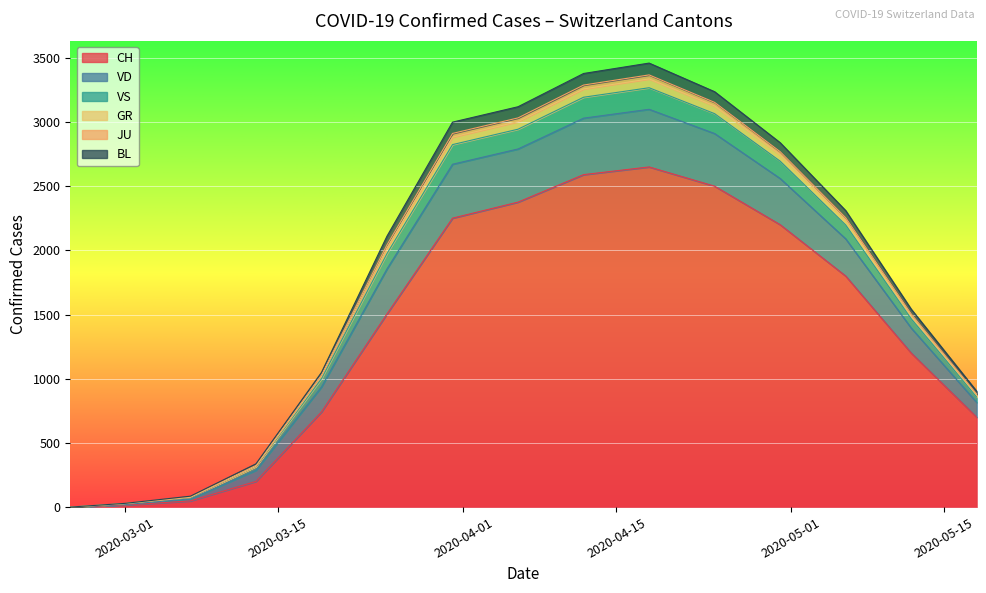

What is the highest value of the CH series?

2650